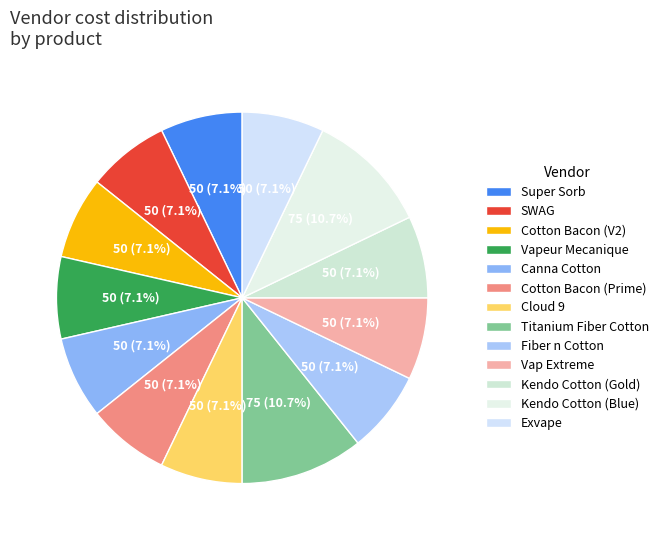

Rank the categories by value from highest to lowest.

Titanium Fiber Cotton, Kendo Cotton (Blue), Super Sorb, SWAG, Cotton Bacon (V2), Vapeur Mecanique, Canna Cotton, Cotton Bacon (Prime), Cloud 9, Fiber n Cotton, Vap Extreme, Kendo Cotton (Gold), Exvape